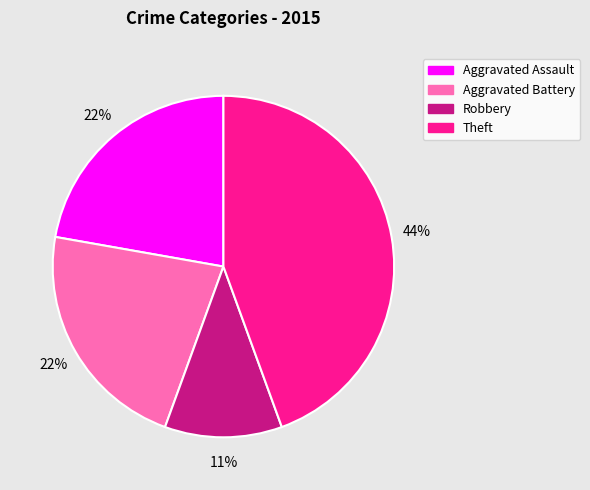

To the nearest percent, what is the average slice percentage?

25%